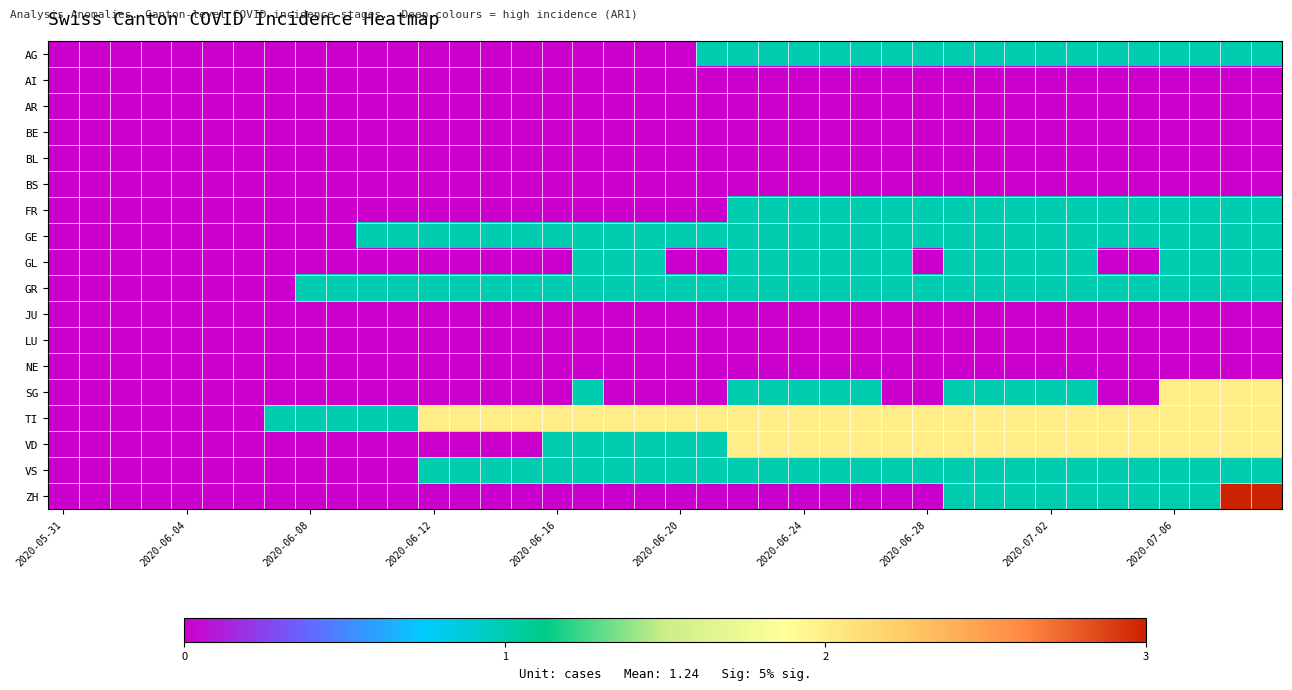

Reading left to right, extract all data points from this chart.

AG: 0	0	0	0	0	0	0	0	0	0	0	0	0	0	0	0	0	0	0	0	0	1	1	1	1	1	1	1	1	1	1	1	1	1	1	1	1	1	1	1
AI: 0	0	0	0	0	0	0	0	0	0	0	0	0	0	0	0	0	0	0	0	0	0	0	0	0	0	0	0	0	0	0	0	0	0	0	0	0	0	0	0
AR: 0	0	0	0	0	0	0	0	0	0	0	0	0	0	0	0	0	0	0	0	0	0	0	0	0	0	0	0	0	0	0	0	0	0	0	0	0	0	0	0
BE: 0	0	0	0	0	0	0	0	0	0	0	0	0	0	0	0	0	0	0	0	0	0	0	0	0	0	0	0	0	0	0	0	0	0	0	0	0	0	0	0
BL: 0	0	0	0	0	0	0	0	0	0	0	0	0	0	0	0	0	0	0	0	0	0	0	0	0	0	0	0	0	0	0	0	0	0	0	0	0	0	0	0
BS: 0	0	0	0	0	0	0	0	0	0	0	0	0	0	0	0	0	0	0	0	0	0	0	0	0	0	0	0	0	0	0	0	0	0	0	0	0	0	0	0
FR: 0	0	0	0	0	0	0	0	0	0	0	0	0	0	0	0	0	0	0	0	0	0	1	1	1	1	1	1	1	1	1	1	1	1	1	1	1	1	1	1
GE: 0	0	0	0	0	0	0	0	0	0	1	1	1	1	1	1	1	1	1	1	1	1	1	1	1	1	1	1	1	1	1	1	1	1	1	1	1	1	1	1
GL: 0	0	0	0	0	0	0	0	0	0	0	0	0	0	0	0	0	1	1	1	0	0	1	1	1	1	1	1	0	1	1	1	1	1	0	0	1	1	1	1
GR: 0	0	0	0	0	0	0	0	1	1	1	1	1	1	1	1	1	1	1	1	1	1	1	1	1	1	1	1	1	1	1	1	1	1	1	1	1	1	1	1
JU: 0	0	0	0	0	0	0	0	0	0	0	0	0	0	0	0	0	0	0	0	0	0	0	0	0	0	0	0	0	0	0	0	0	0	0	0	0	0	0	0
LU: 0	0	0	0	0	0	0	0	0	0	0	0	0	0	0	0	0	0	0	0	0	0	0	0	0	0	0	0	0	0	0	0	0	0	0	0	0	0	0	0
NE: 0	0	0	0	0	0	0	0	0	0	0	0	0	0	0	0	0	0	0	0	0	0	0	0	0	0	0	0	0	0	0	0	0	0	0	0	0	0	0	0
SG: 0	0	0	0	0	0	0	0	0	0	0	0	0	0	0	0	0	1	0	0	0	0	1	1	1	1	1	0	0	1	1	1	1	1	0	0	2	2	2	2
TI: 0	0	0	0	0	0	0	1	1	1	1	1	2	2	2	2	2	2	2	2	2	2	2	2	2	2	2	2	2	2	2	2	2	2	2	2	2	2	2	2
VD: 0	0	0	0	0	0	0	0	0	0	0	0	0	0	0	0	1	1	1	1	1	1	2	2	2	2	2	2	2	2	2	2	2	2	2	2	2	2	2	2
VS: 0	0	0	0	0	0	0	0	0	0	0	0	1	1	1	1	1	1	1	1	1	1	1	1	1	1	1	1	1	1	1	1	1	1	1	1	1	1	1	1
ZH: 0	0	0	0	0	0	0	0	0	0	0	0	0	0	0	0	0	0	0	0	0	0	0	0	0	0	0	0	0	1	1	1	1	1	1	1	1	1	3	3